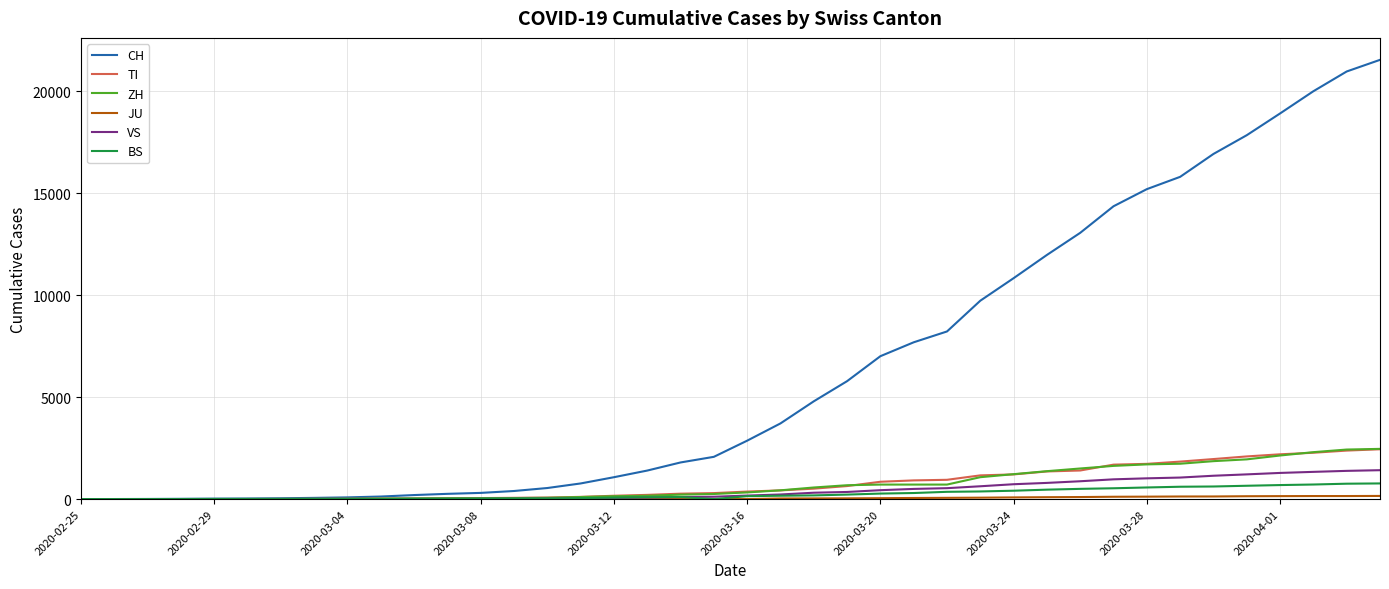

What is the greatest value displayed?

21529